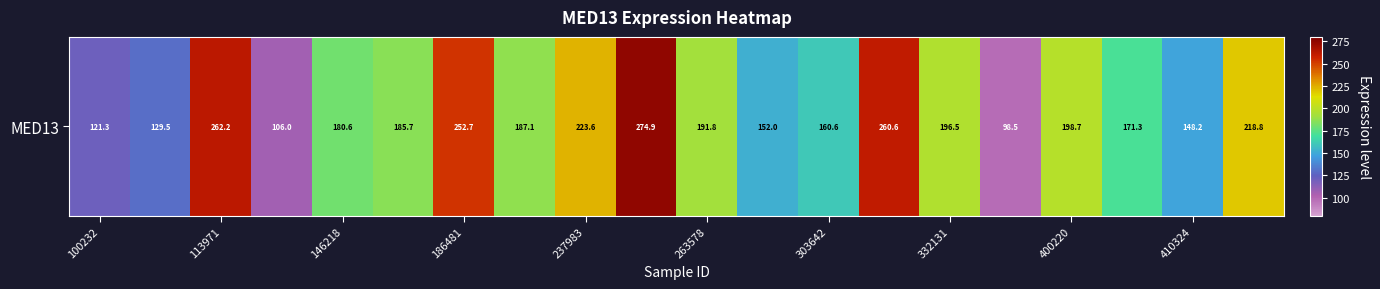

Which has a higher value, 113971 or 410324?

113971